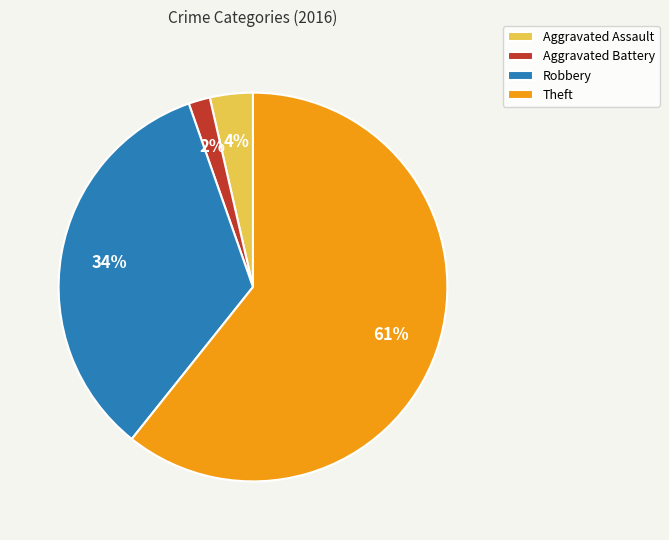

True or false: Aggravated Battery accounts for 9% of the total.

False